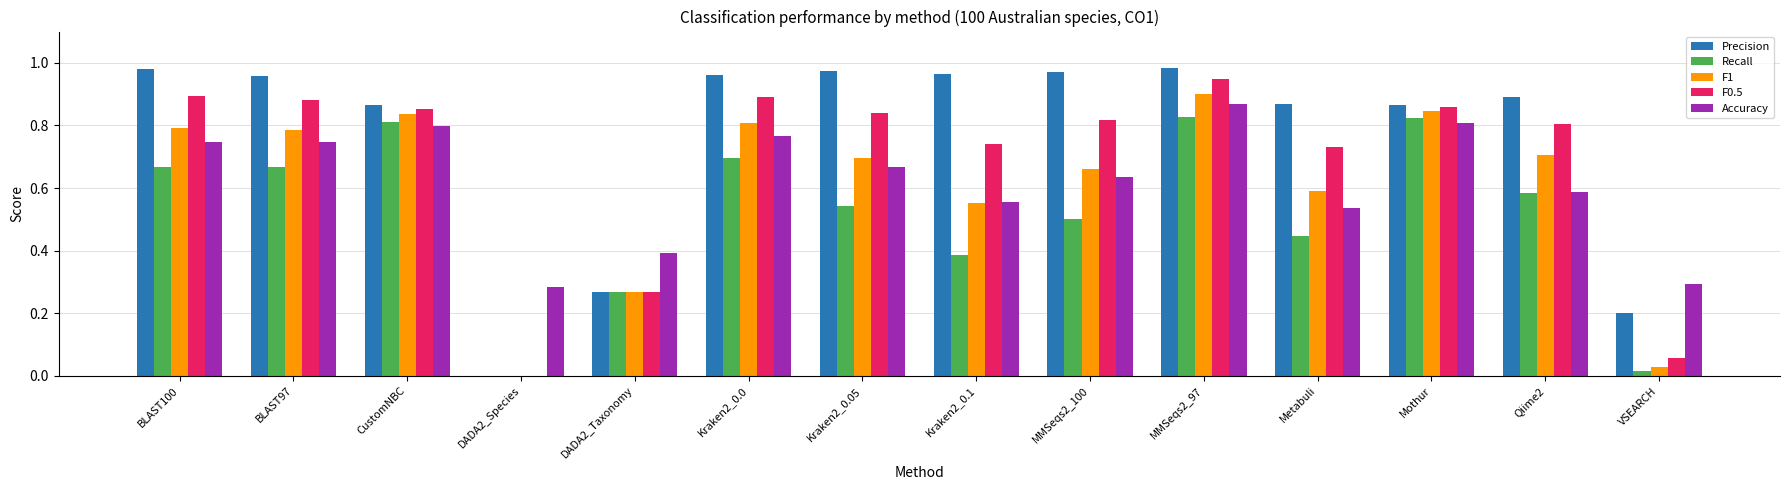

Is the value of F1 at MMSeqs2_100 greater than the value of F0.5 at Metabuli?

No